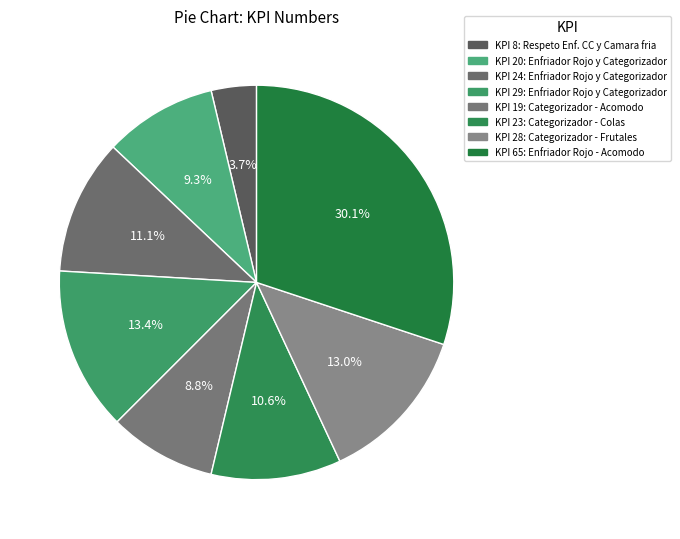

To the nearest percent, what is the average slice percentage?

12%